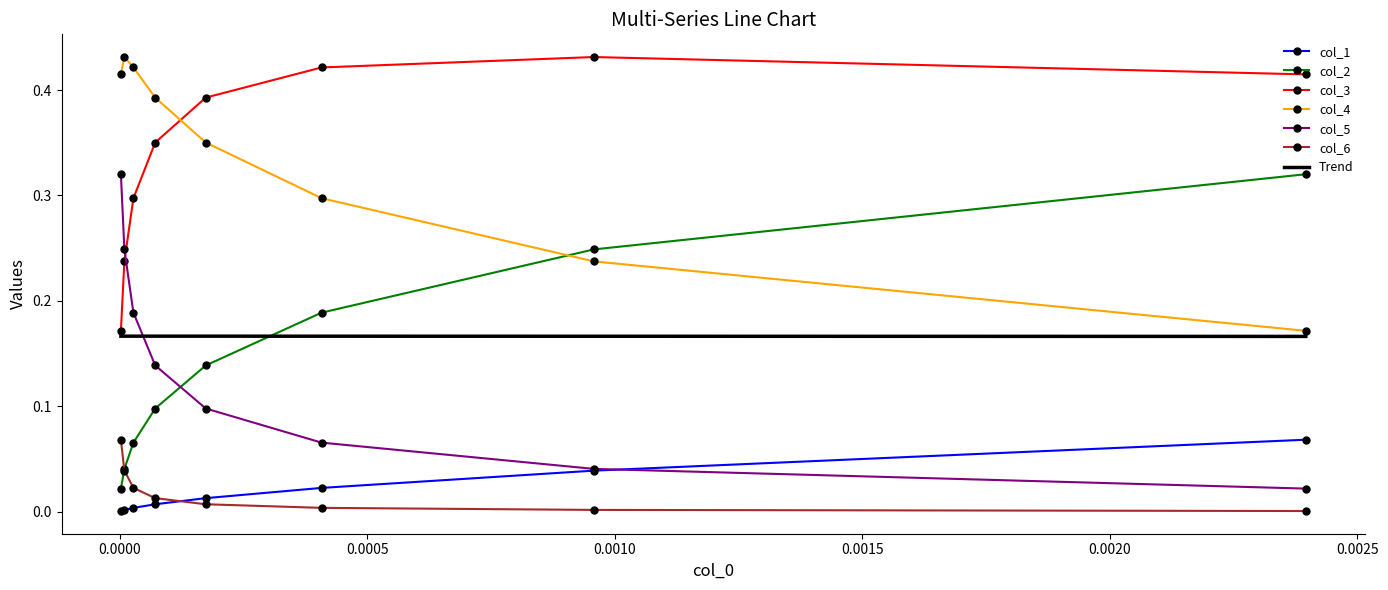

True or false: col_2 has more than 0 interior local peaks.

False